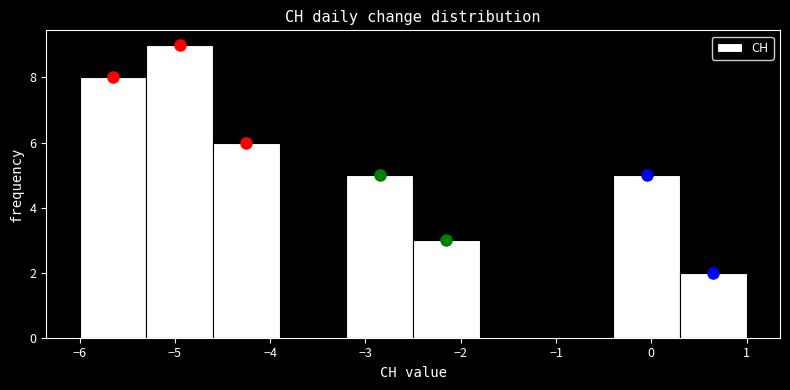

Reading left to right, list every bar in this chart as the range it spans on the x-axis followed by its height. The values are not printed on the chart, so give them approximately, as read against the axis.

-6.0 to -5.3: 8
-5.3 to -4.6: 9
-4.6 to -3.9: 6
-3.9 to -3.2: 0
-3.2 to -2.5: 5
-2.5 to -1.8: 3
-1.8 to -1.1: 0
-1.1 to -0.4: 0
-0.4 to 0.3: 5
0.3 to 1.0: 2